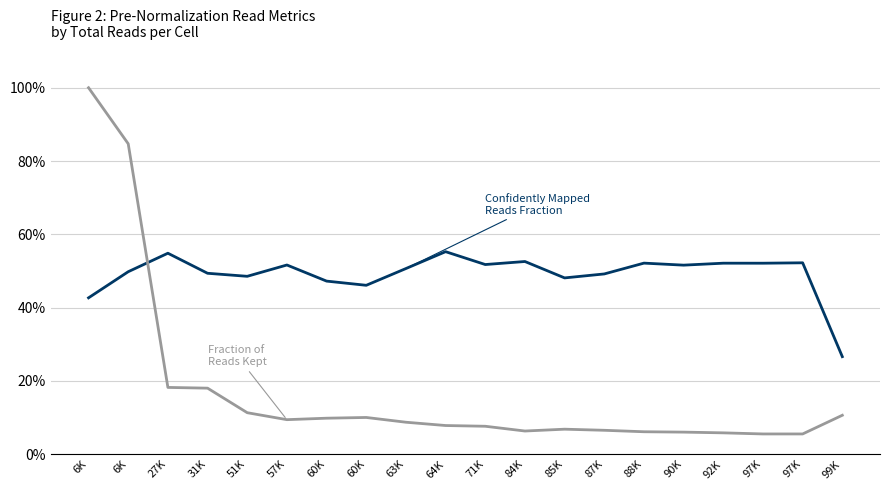

Count the number of categories in the chart.

20